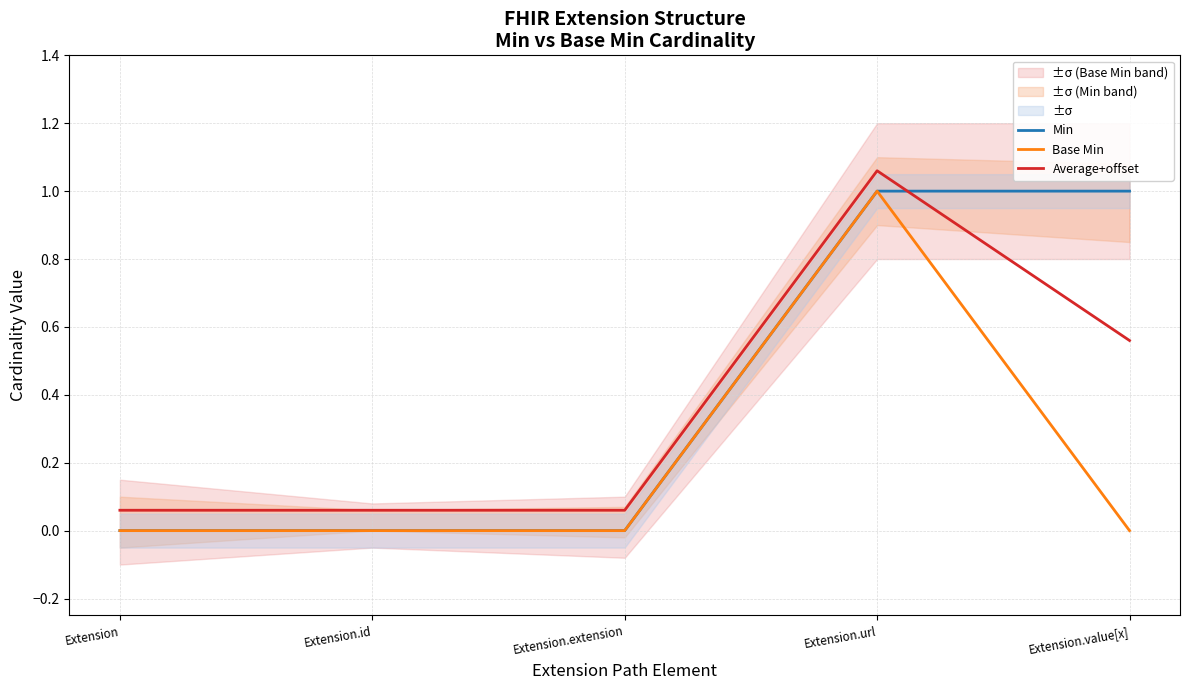

What is the label of the 1st point from the right?

Extension.value[x]